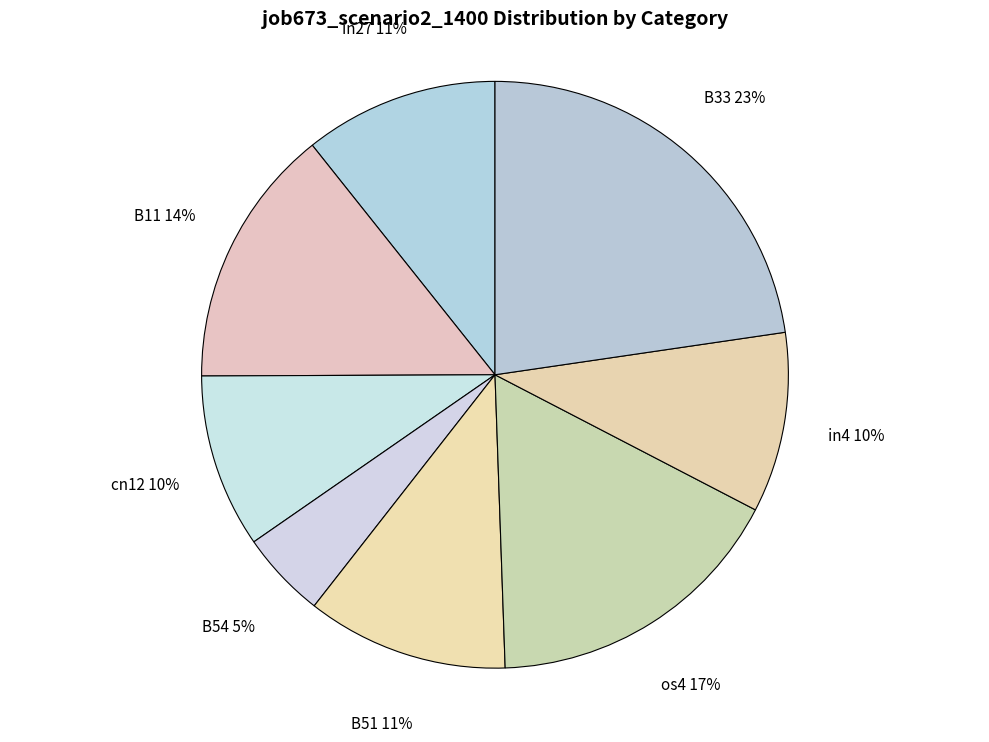

Combined, do B33 and in27 account for over 50%?

No